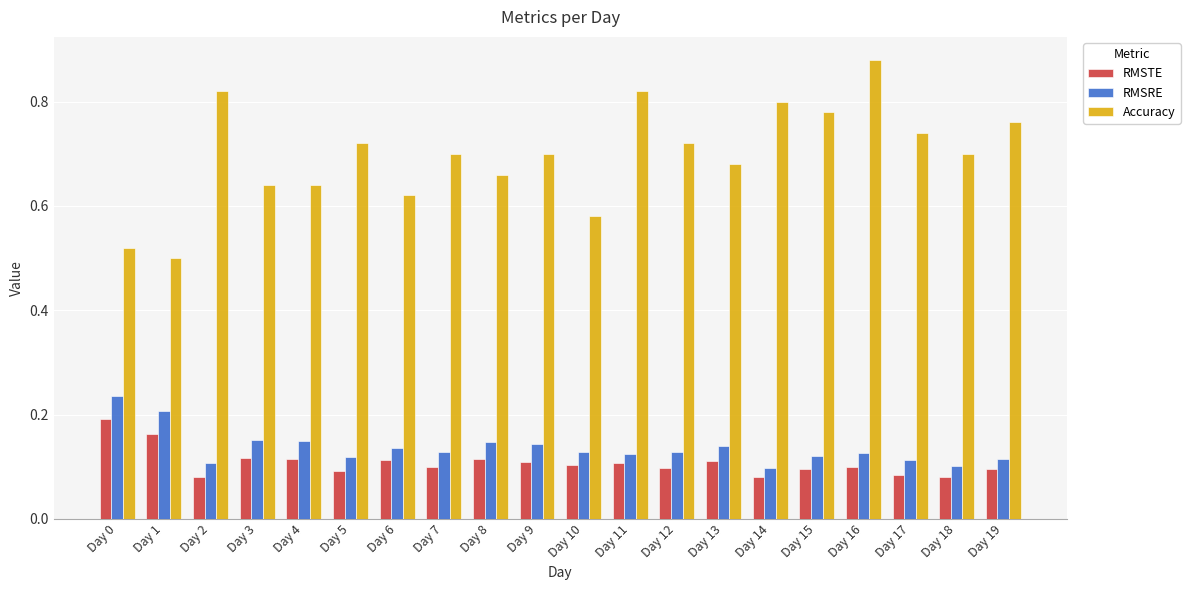

Rank the series by their maximum value, from lowest to highest.

RMSTE, RMSRE, Accuracy